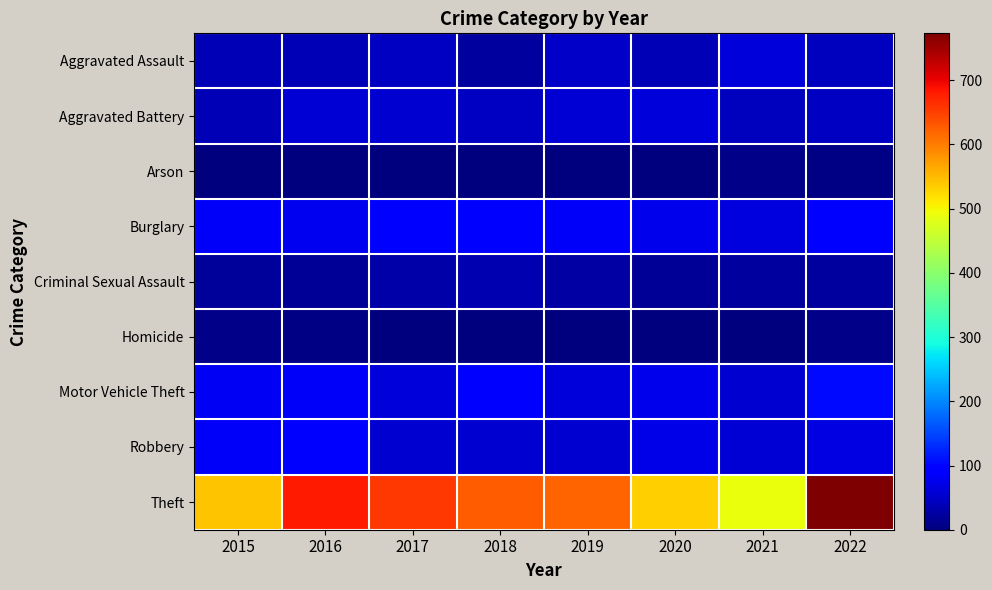

Rank the series by their maximum value, from lowest to highest.

Arson, Homicide, Criminal Sexual Assault, Aggravated Assault, Aggravated Battery, Robbery, Burglary, Motor Vehicle Theft, Theft